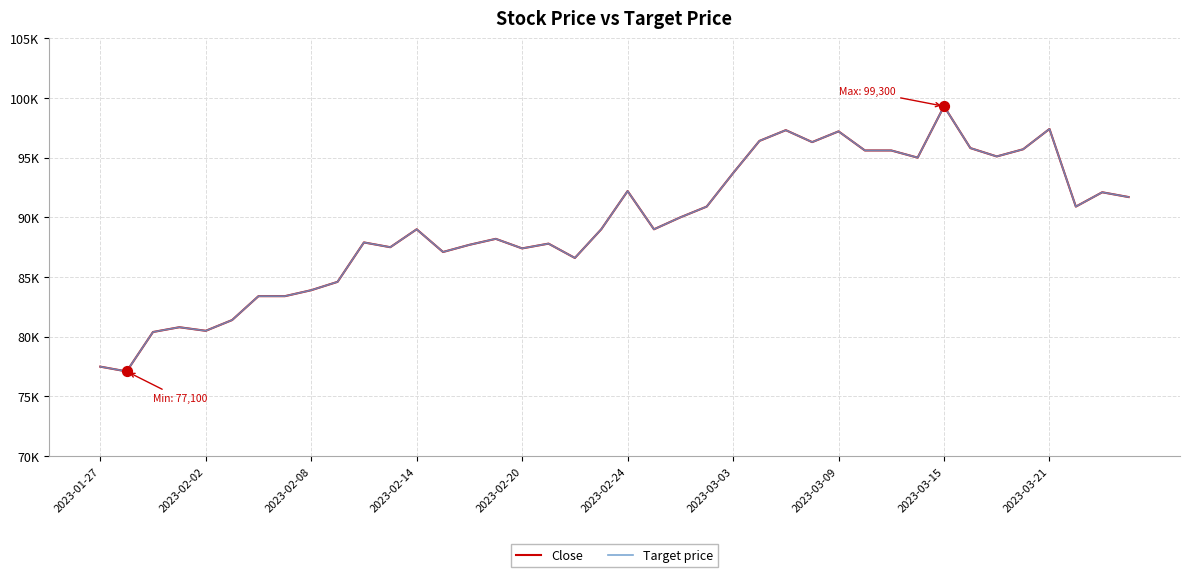

Is this an area chart (filled region under the line)?

No